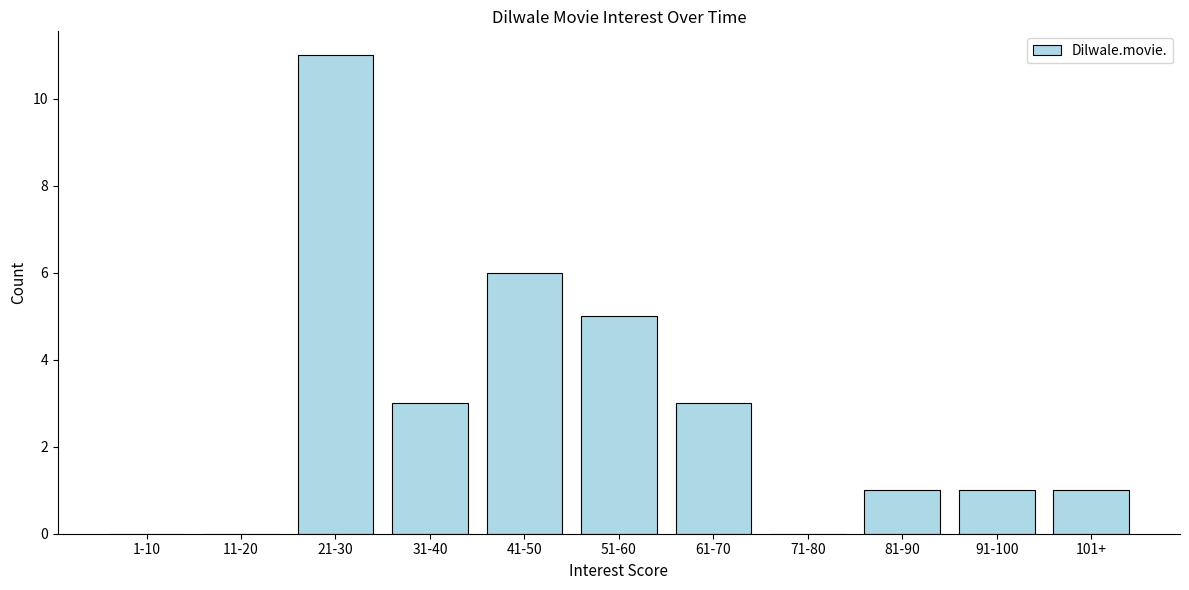

Reading right to left, list all the values displayed in this chart.

101+=1	91-100=1	81-90=1	71-80=0	61-70=3	51-60=5	41-50=6	31-40=3	21-30=11	11-20=0	1-10=0